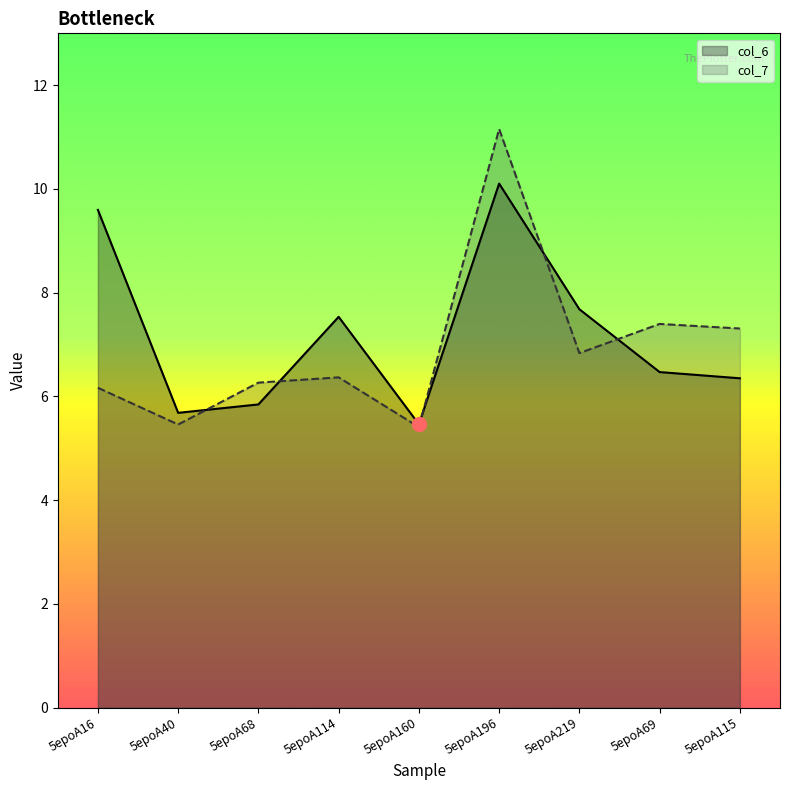

True or false: col_6 and col_7 cross at least once.

True